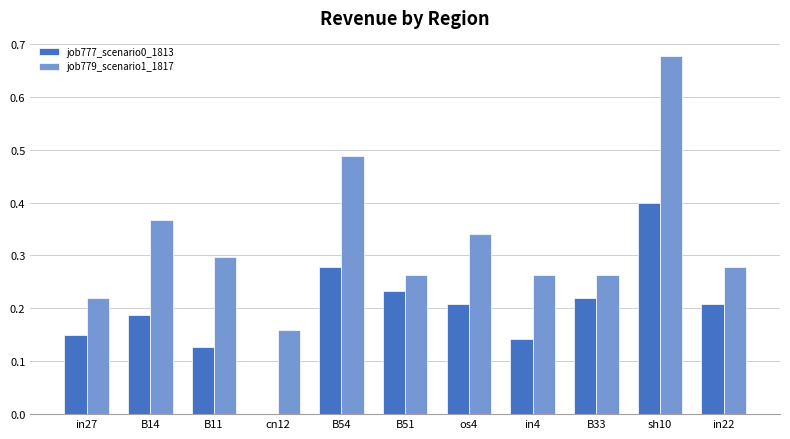

Which label corresponds to the largest value in the chart?

sh10